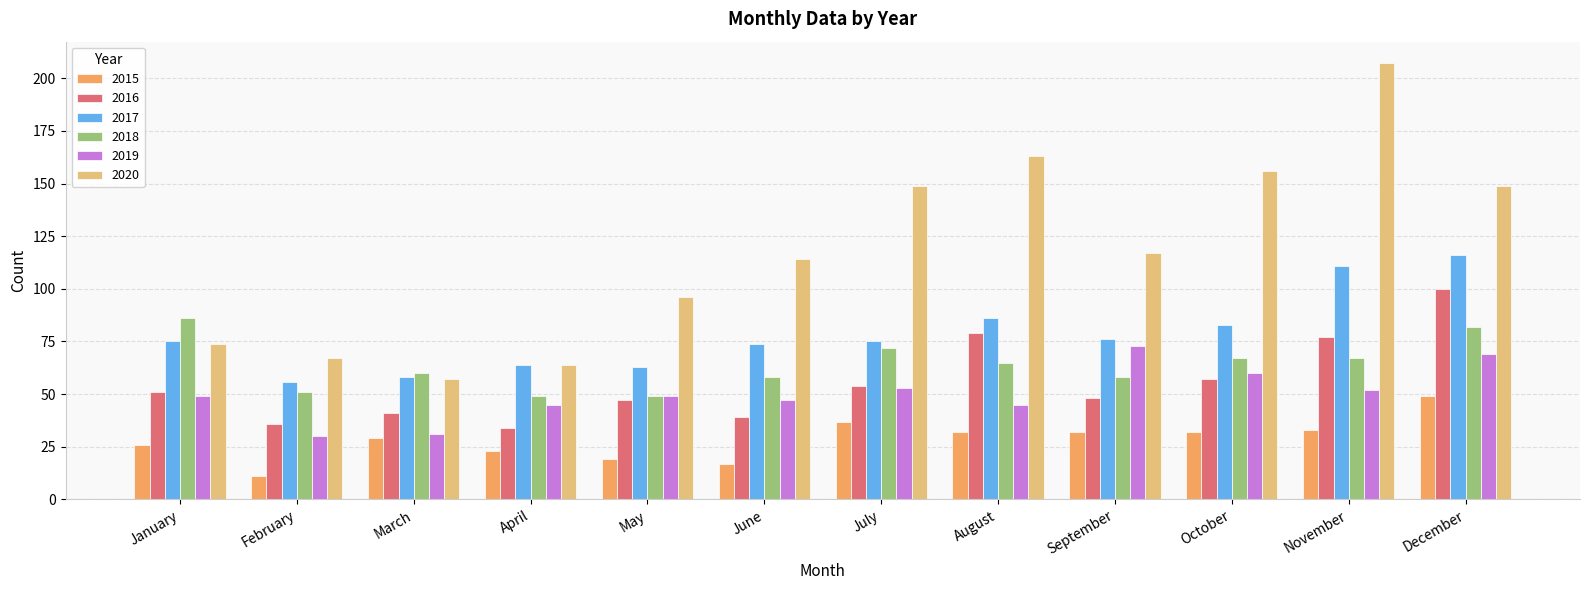

What is the spread (max minus min) of values at March?

31